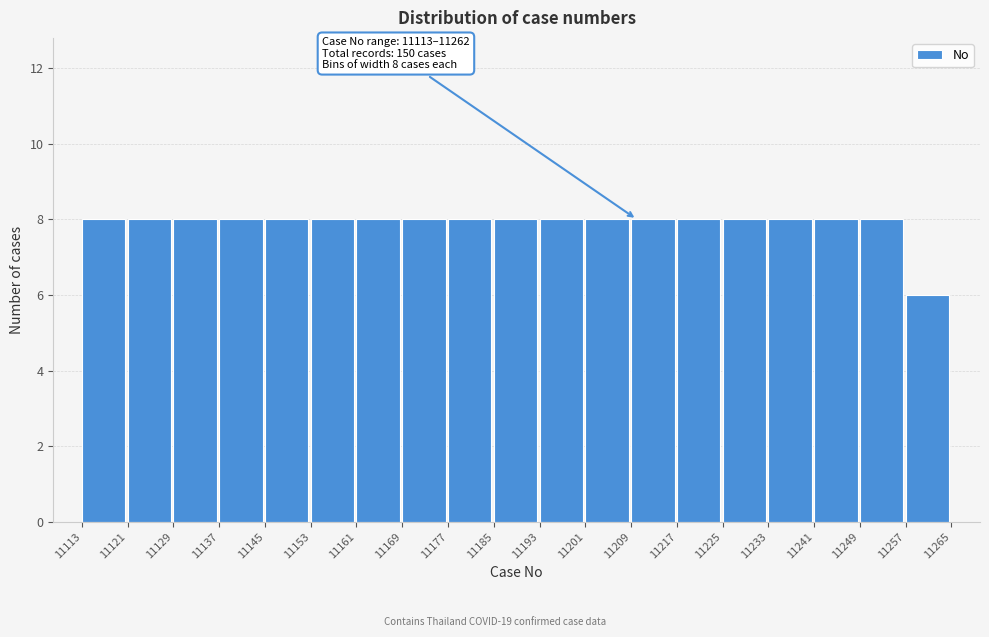

Reading right to left, list all the values displayed in this chart.

11257=6	11249=8	11241=8	11233=8	11225=8	11217=8	11209=8	11201=8	11193=8	11185=8	11177=8	11169=8	11161=8	11153=8	11145=8	11137=8	11129=8	11121=8	11113=8